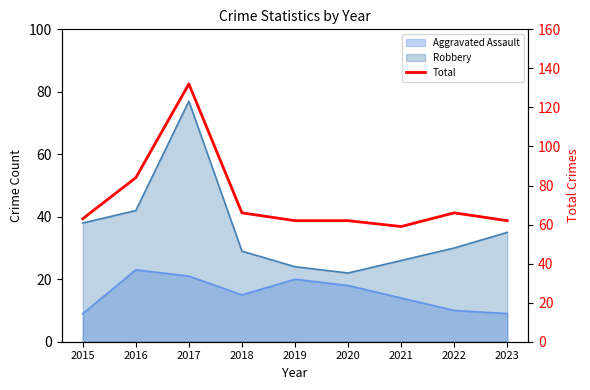

What is the value of the 9th point from the left?

62